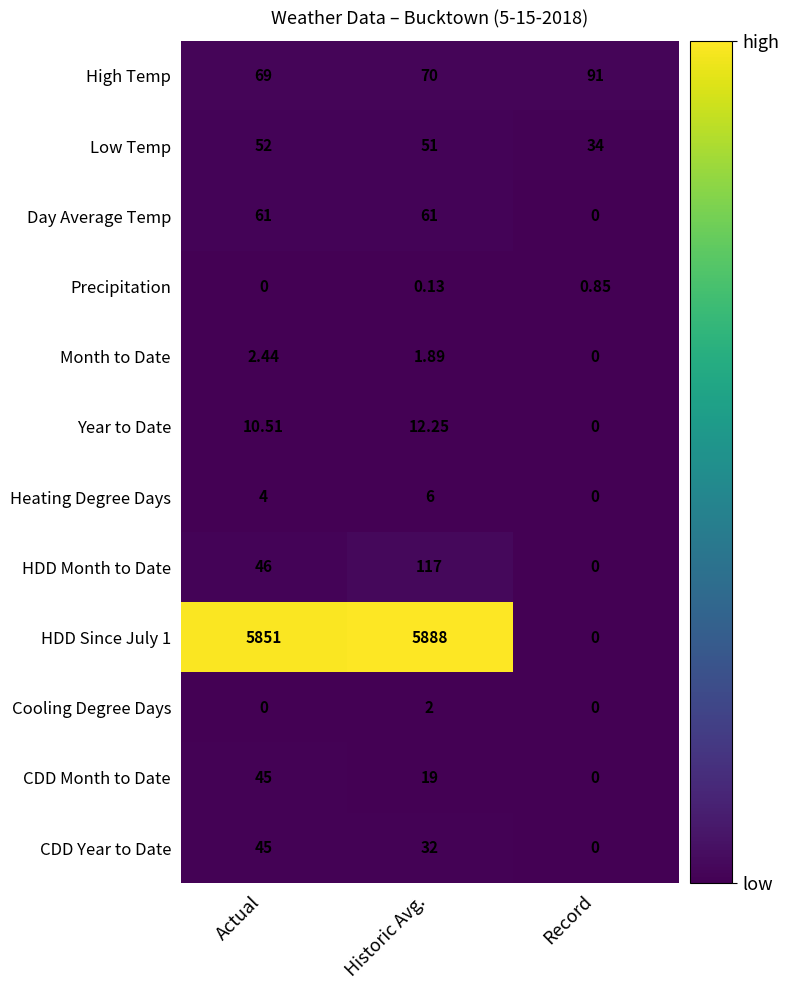

At which label does High Temp reach its peak?

Record